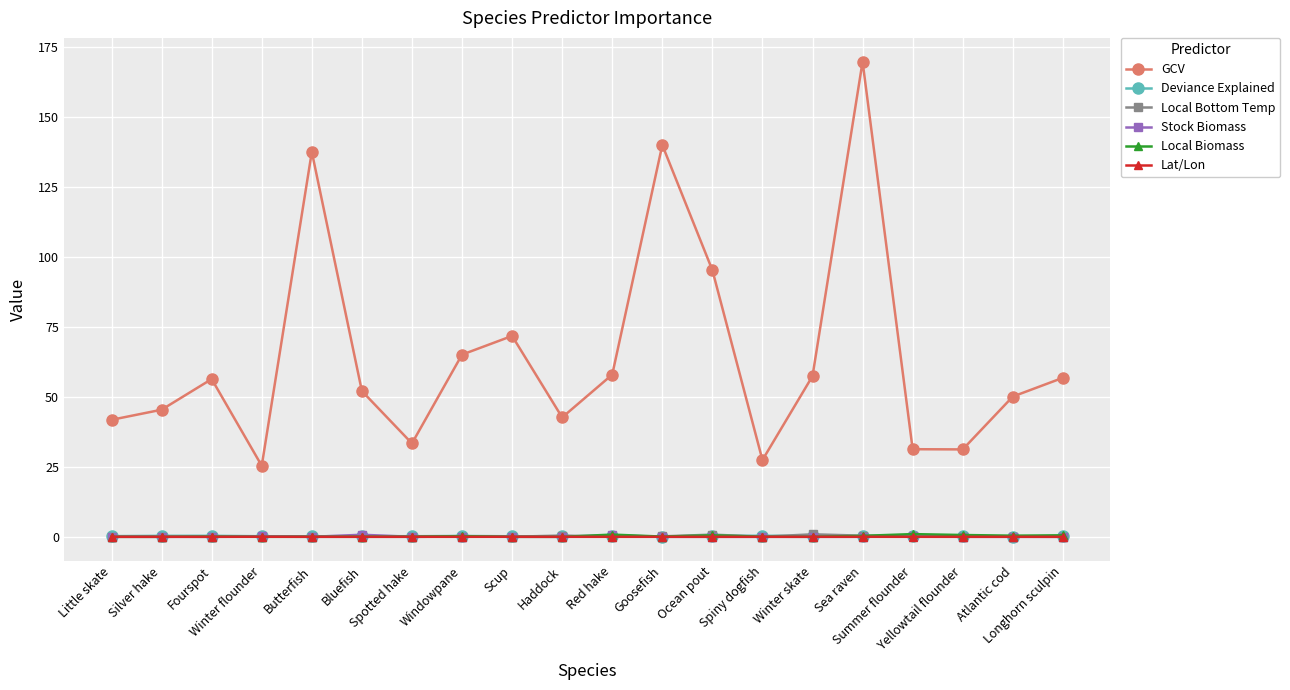

Between which two adjacent categories do Local Biomass and Stock Biomass first intersect?

Silver hake and Fourspot